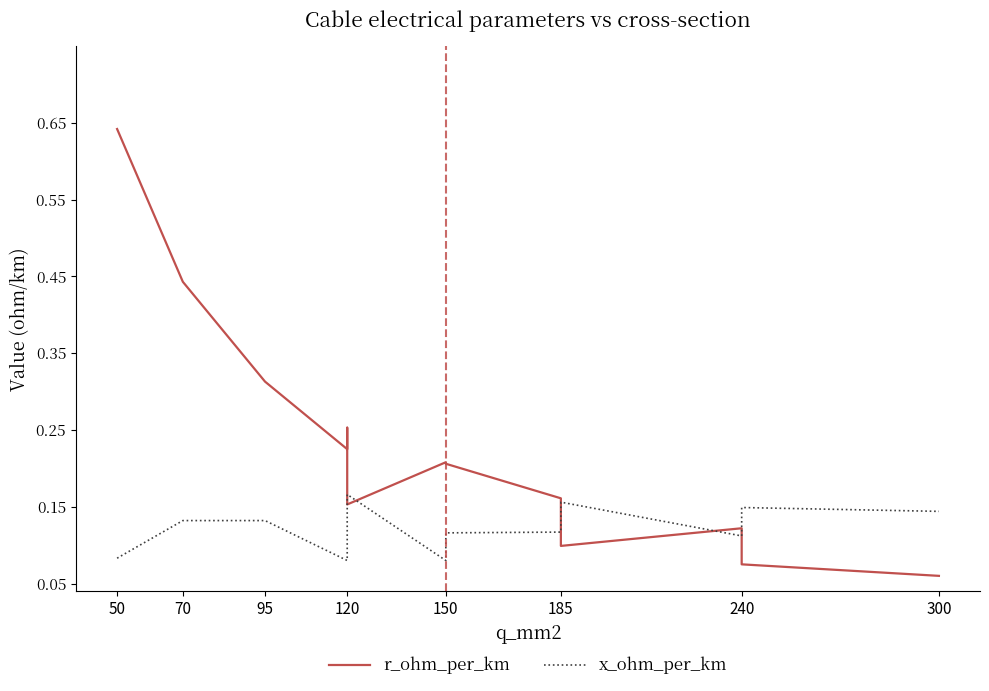

Does the chart have visible grid lines?

No